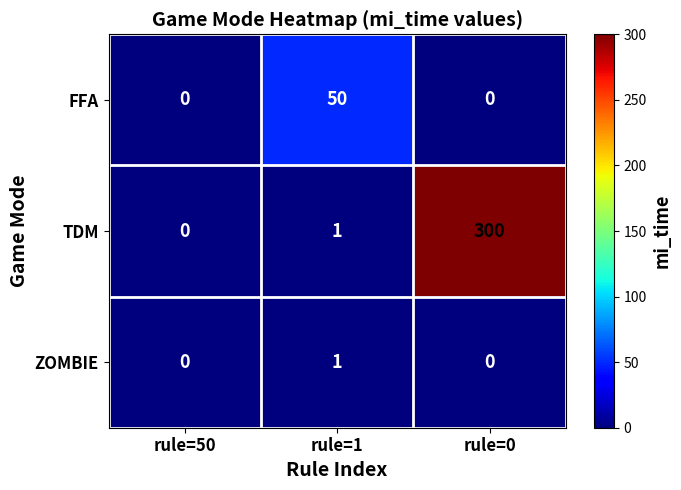

Which series has the largest range (max minus min)?

TDM